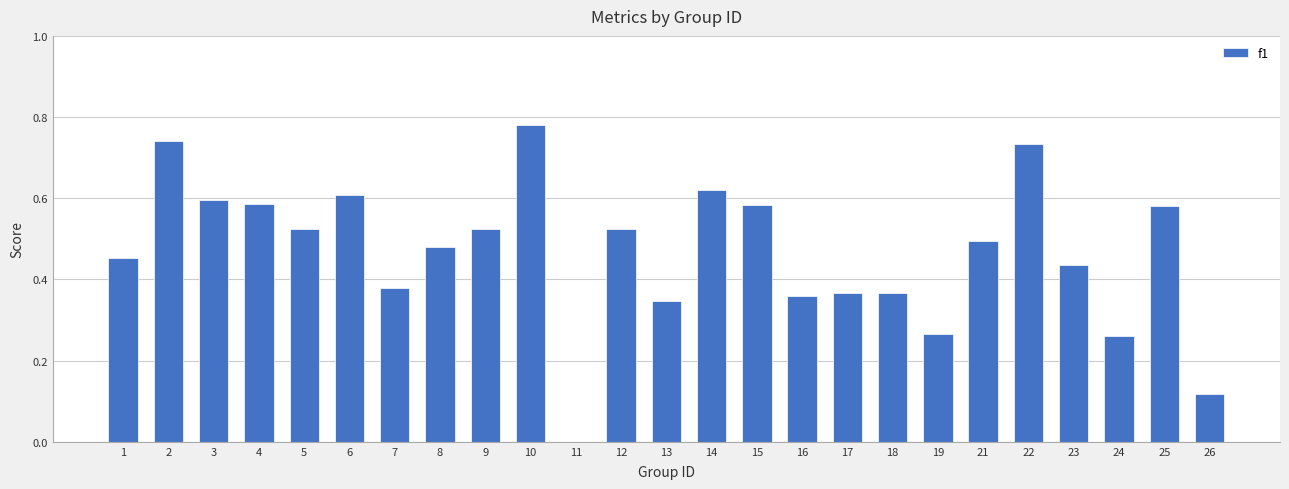

True or false: the data shows 0.7 at 5.

False